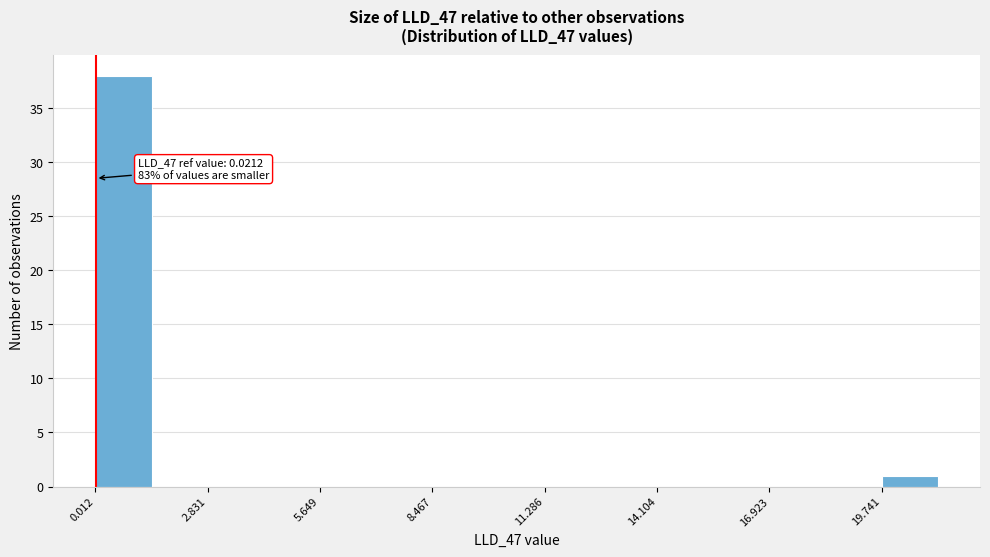

Around what value on the x-axis is the tallest bar? Give the approximate position of its centre, as read against the axis.

0.5